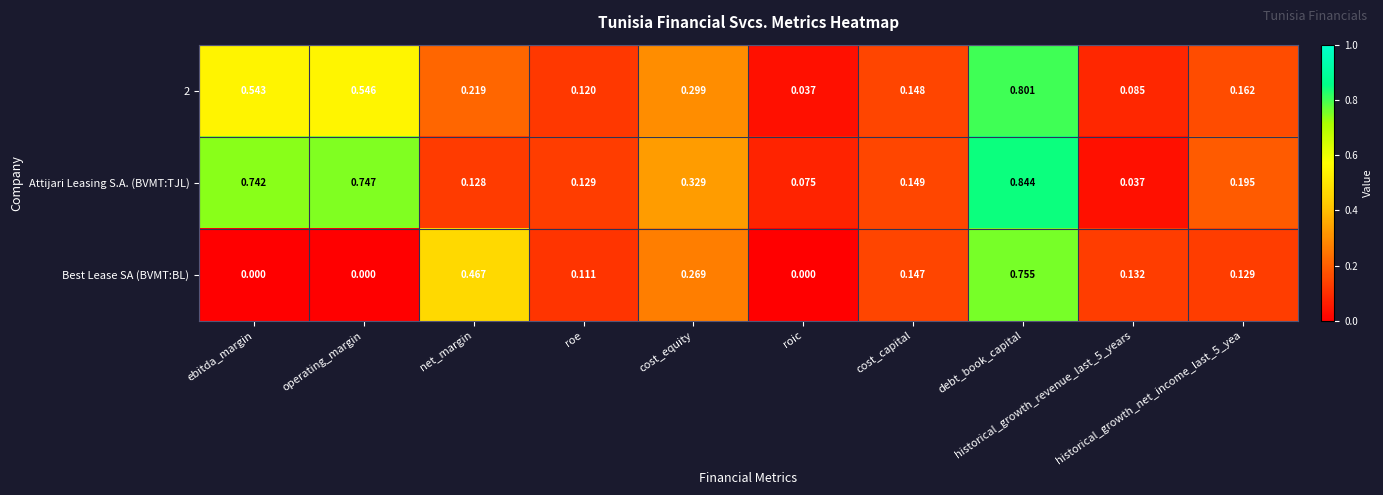

List the series in order of their overall mean, highest first.

Attijari Leasing S.A. (BVMT:TJL), 2, Best Lease SA (BVMT:BL)